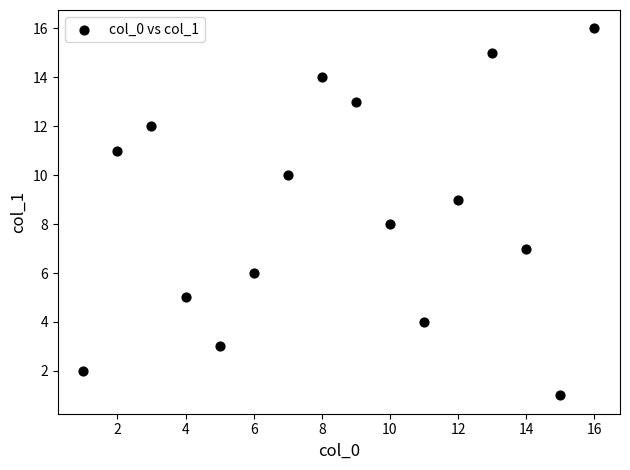

What is the range of Y values (max minus min)?

15